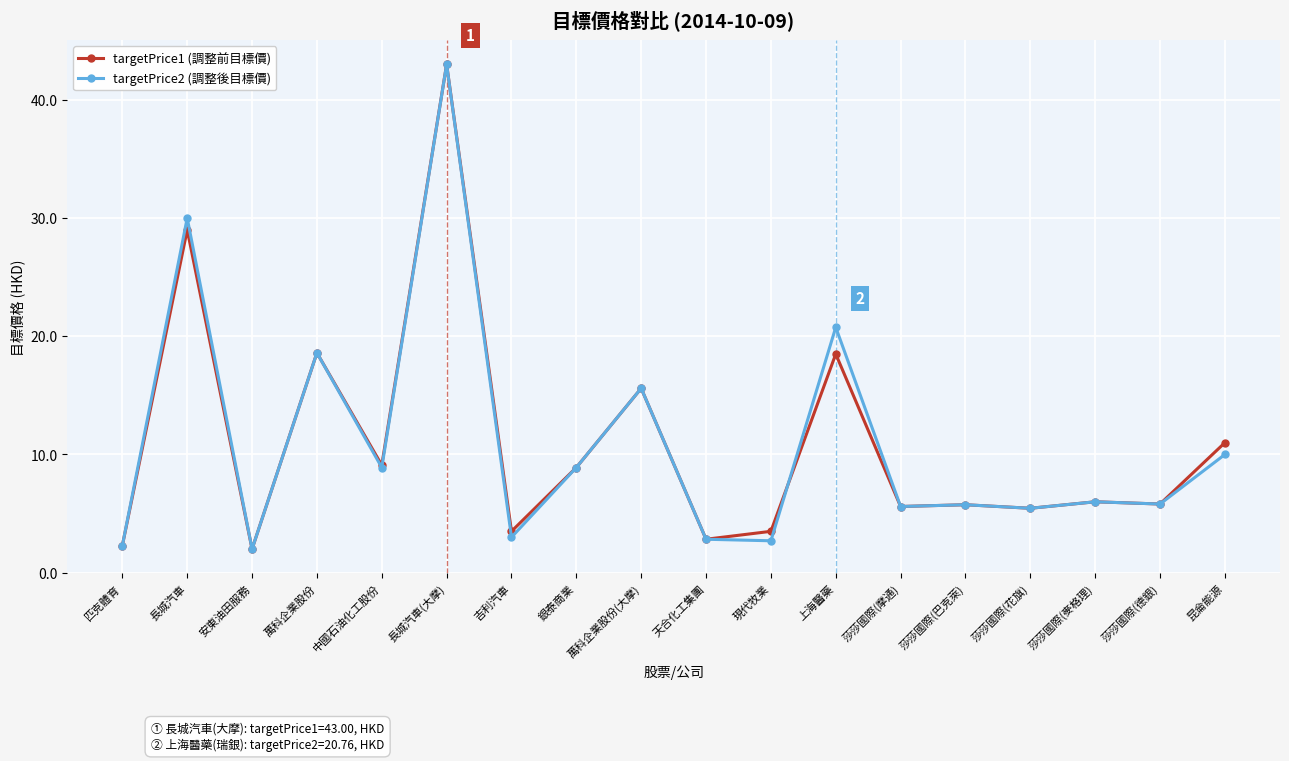

Where does the targetPrice2 (調整後目標價) series first go above 6?

長城汽車